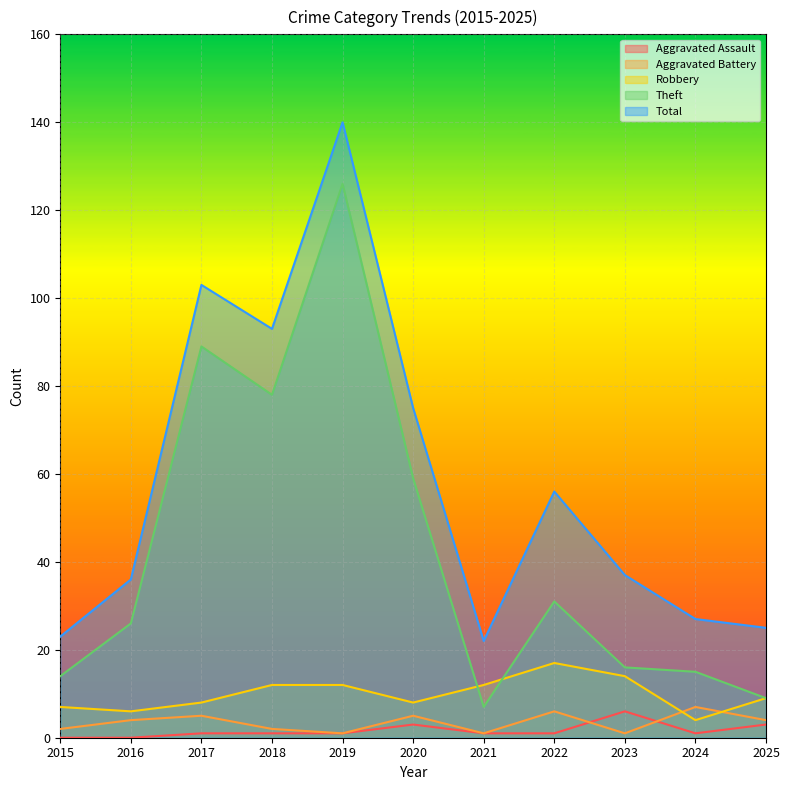

Is it true that Aggravated Assault equals 1 at 2021?

True